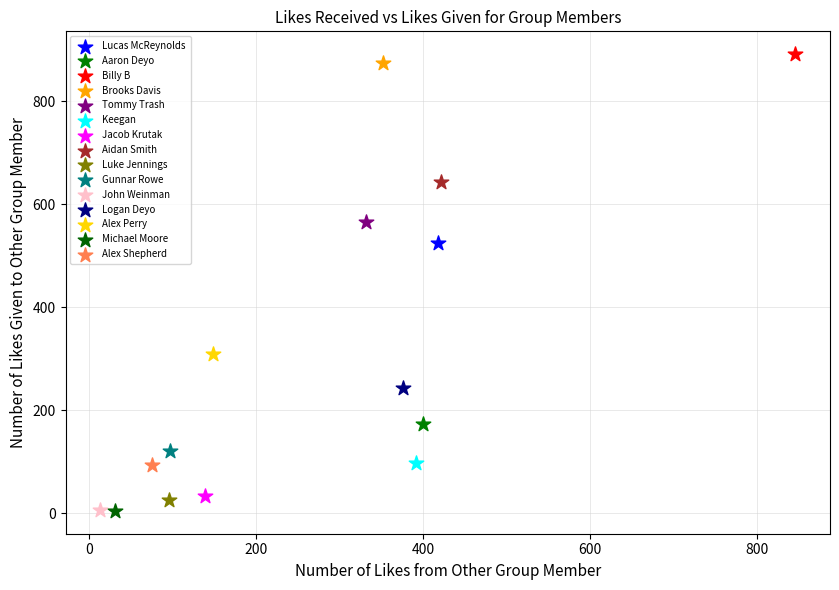

Which series reaches the maximum Y coordinate?

Billy B